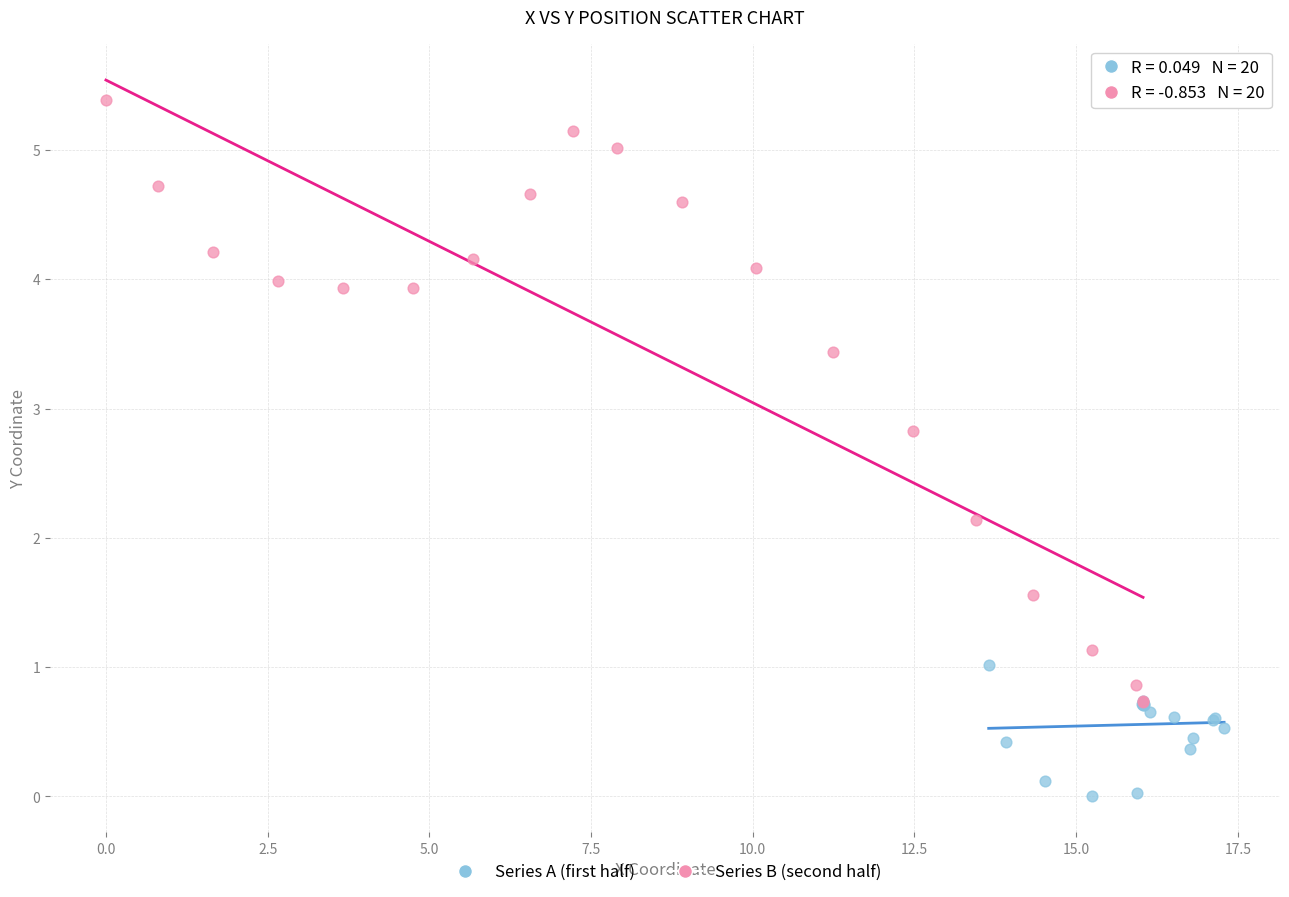

Which series reaches the minimum Y coordinate?

Series A (first half)